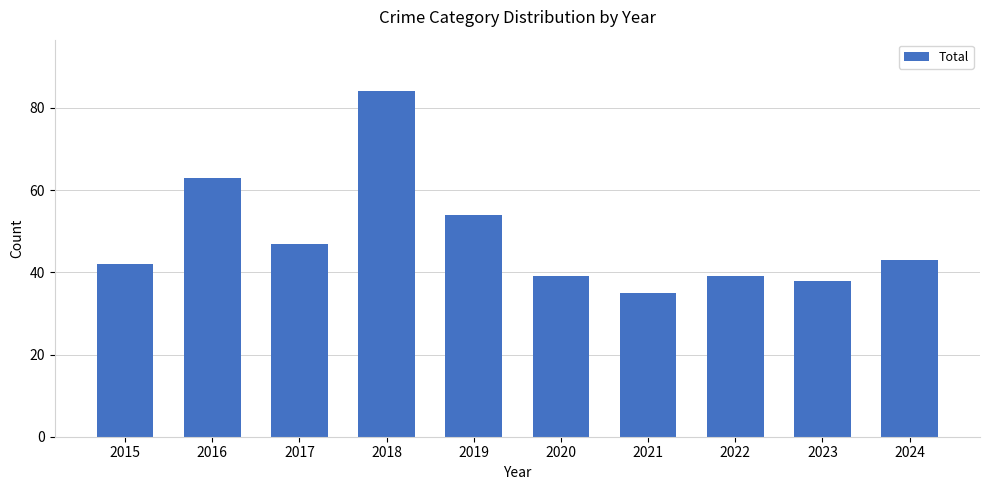

Which label corresponds to the largest value in the chart?

2018